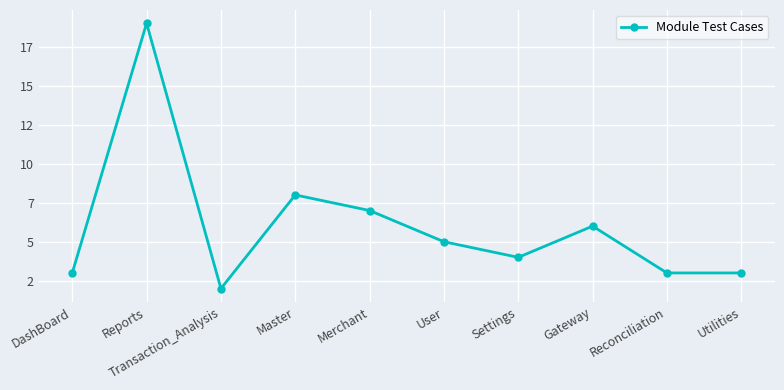

Is this an area chart (filled region under the line)?

No